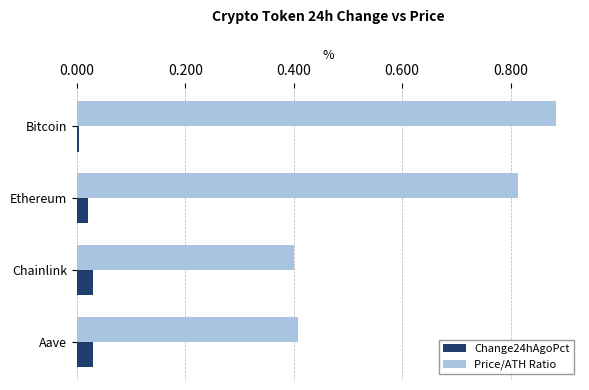

Rank the categories by Price/ATH Ratio value from highest to lowest.

Bitcoin, Ethereum, Aave, Chainlink